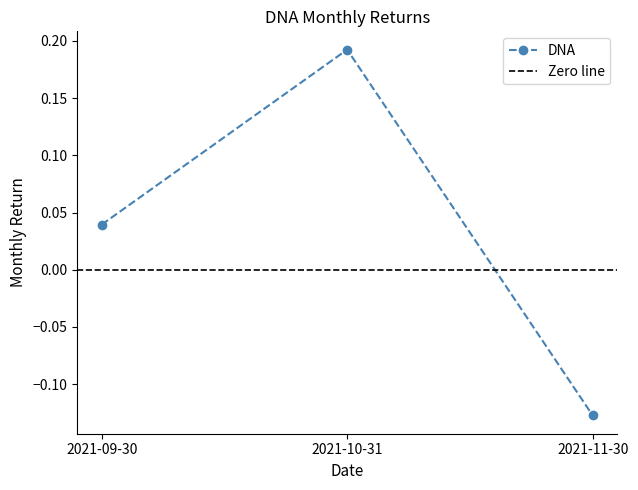

Which has a higher value, 2021-09-30 or 2021-11-30?

2021-09-30